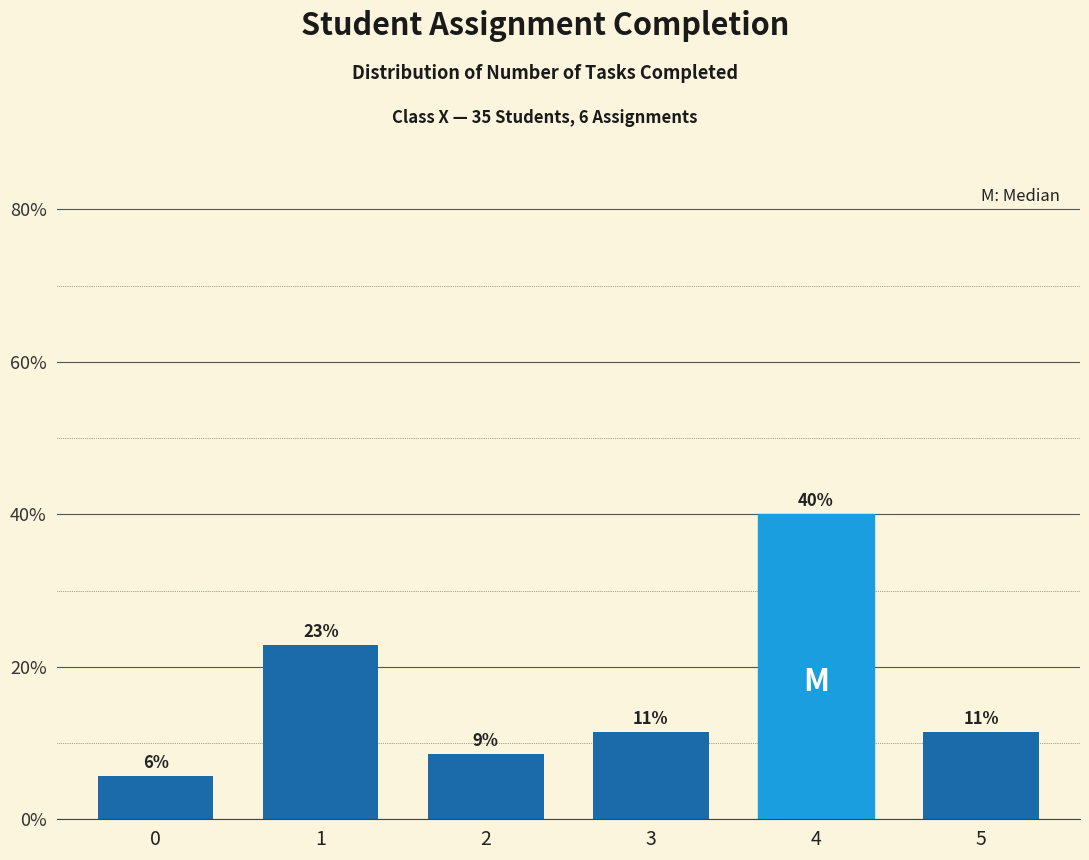

Are the bars horizontal?

No